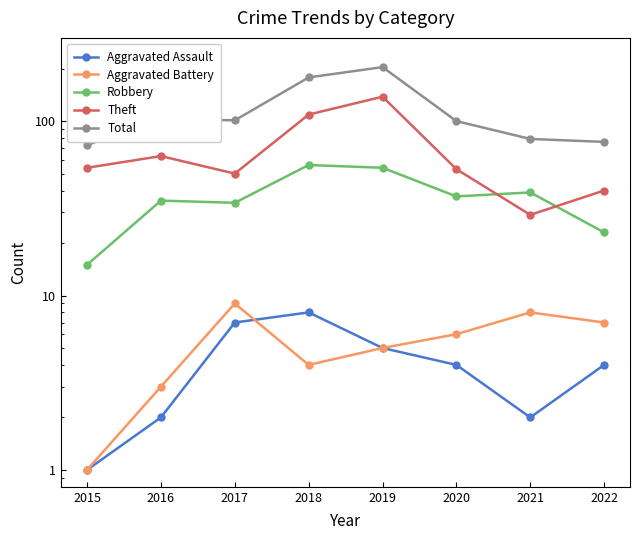

What is the difference between the highest and lowest values at 2015?

72